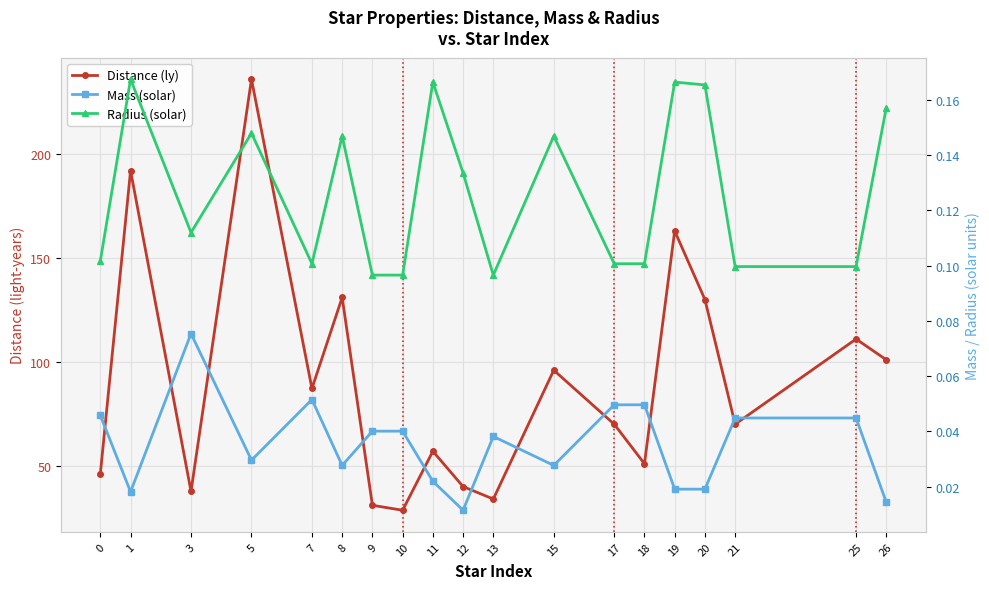

Where is the first local maximum for Radius (solar)?

1